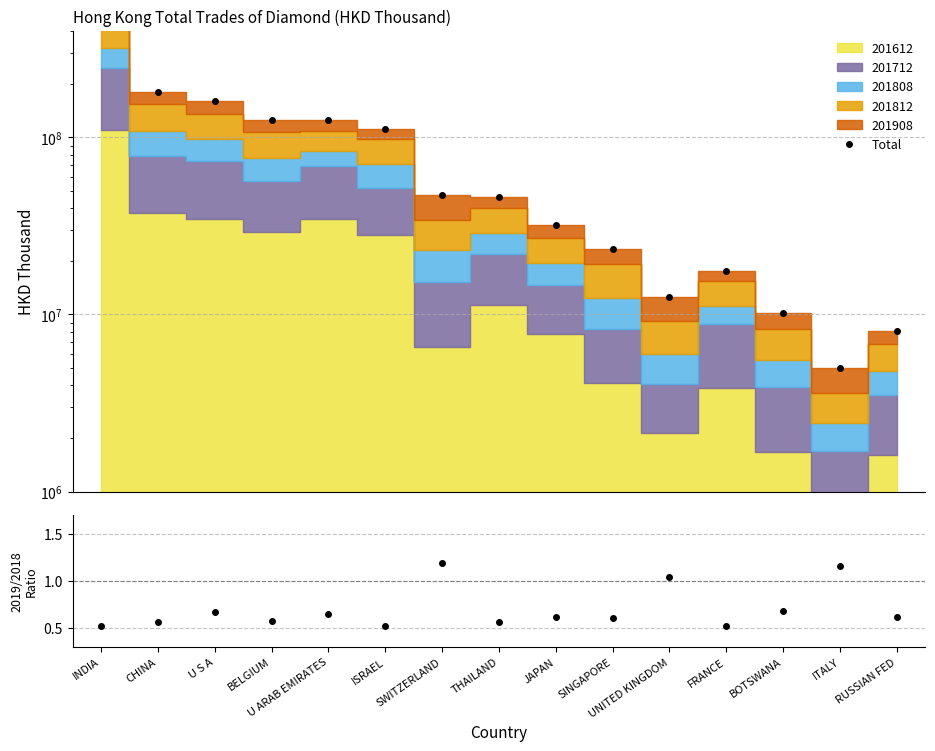

What is the difference between the second highest and second lowest values in the 201908/201812 series?

0.6